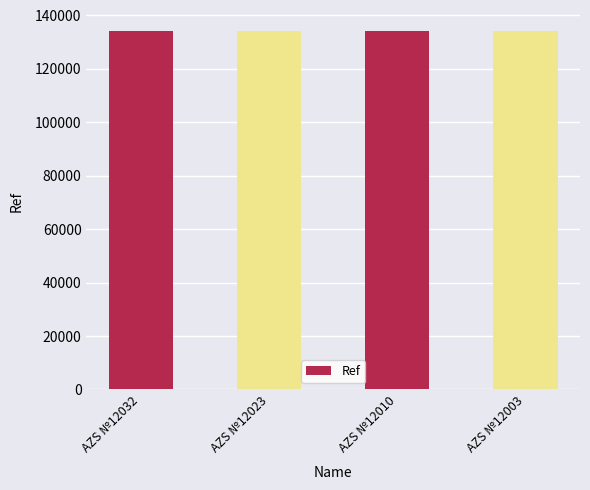

What is the value of the 3rd bar from the left?

134179